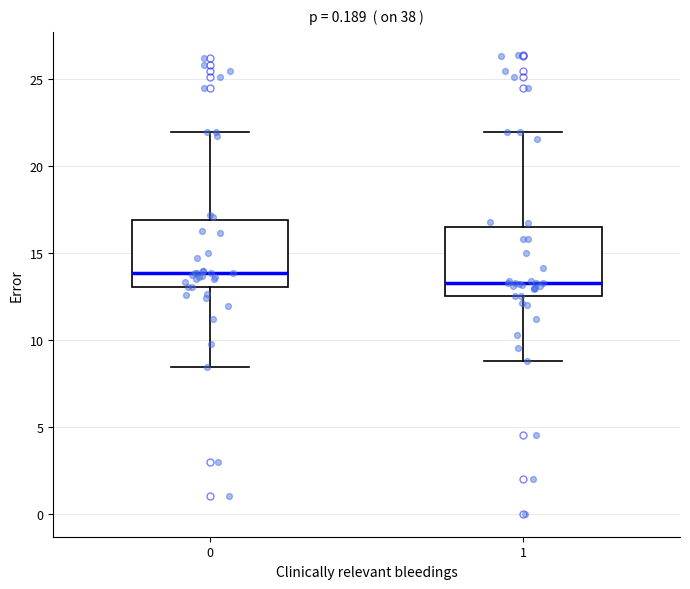

Reading left to right, transcribe this box plot: for each box, give where its median line is, the range the box spans, and where its two whiskers end, as read against the y-axis. The values are not printed on the chart, so give them approximately, as read against the axis.

0: median 14.0, box 13.0 to 17.0, whiskers 8.5 to 22.0
1: median 13.5, box 12.5 to 16.5, whiskers 9.0 to 22.0